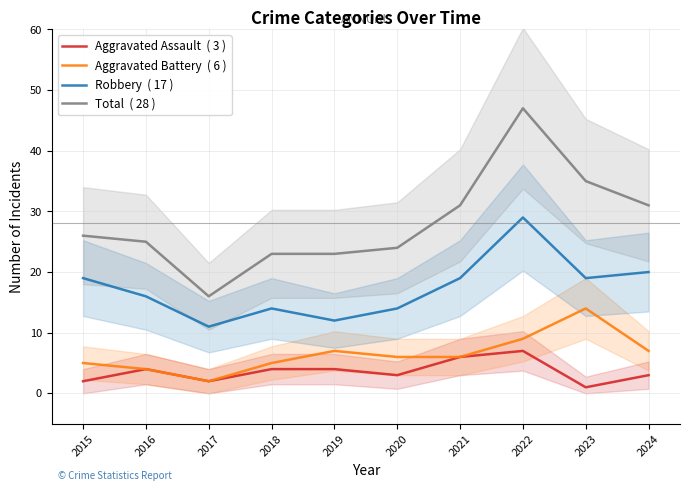

How many lines are shown in the chart?

4